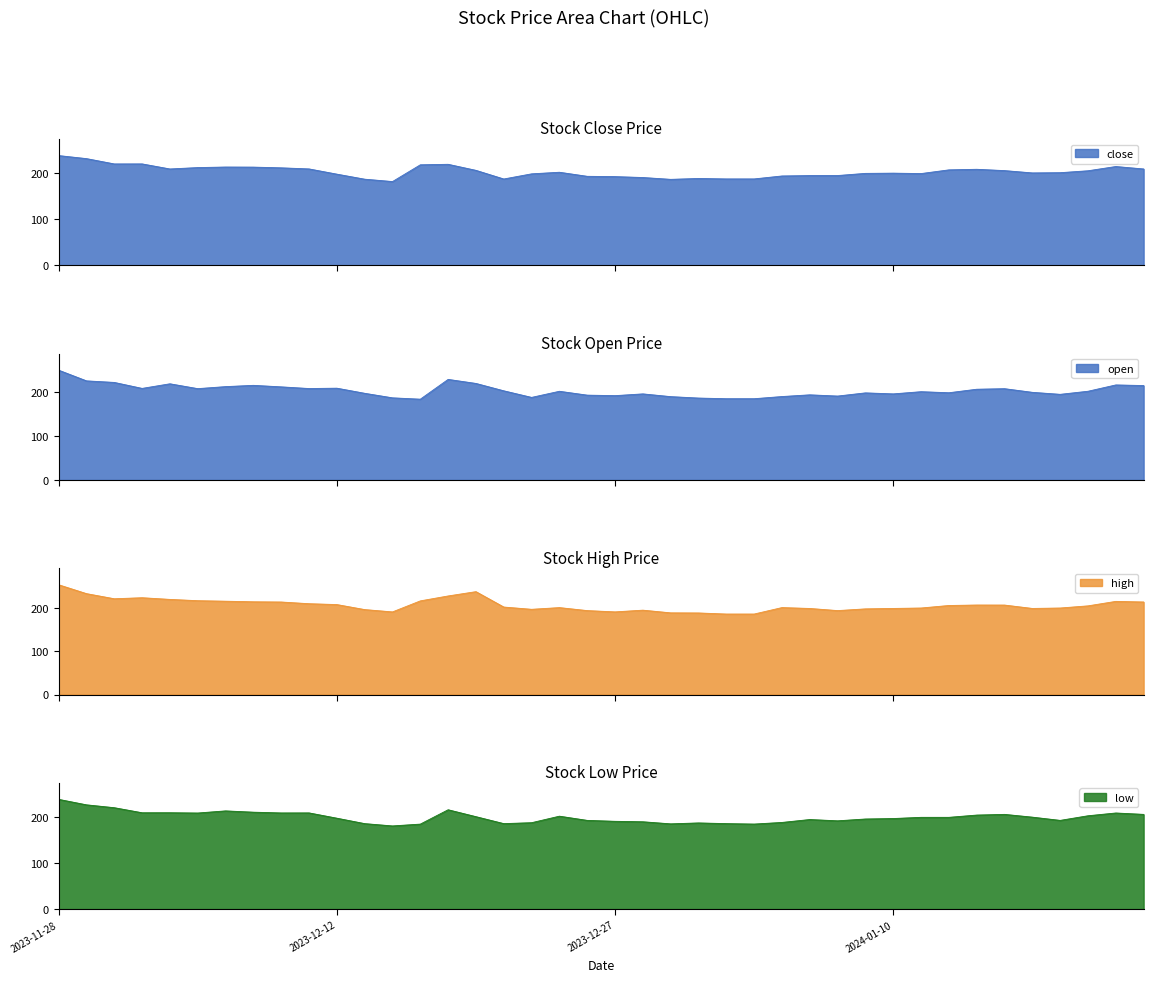

What position from the right is 2023-12-05?

35